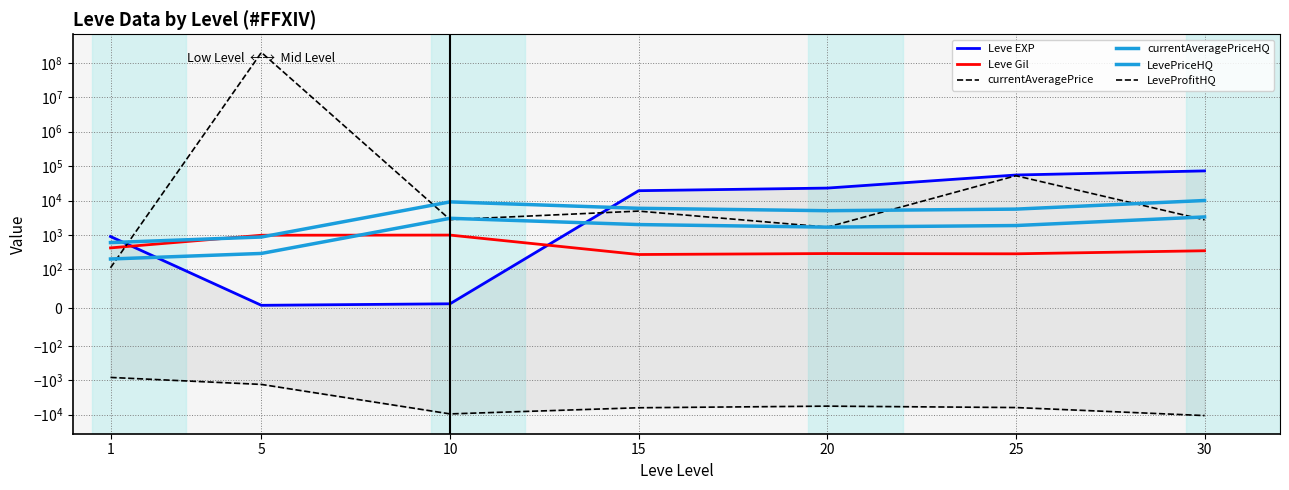

How many times do currentAveragePriceHQ and currentAveragePrice cross each other?

4